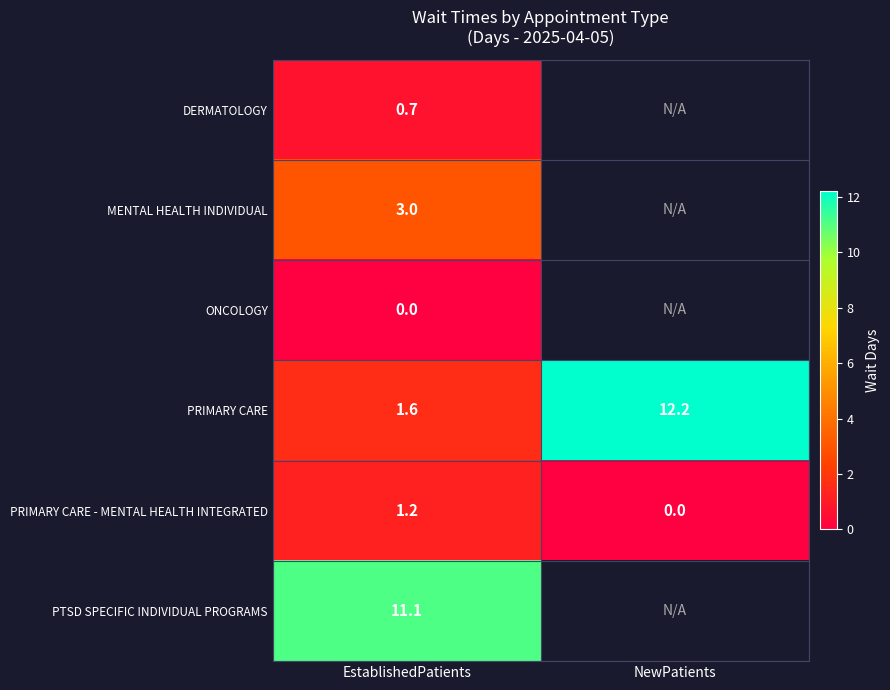

Where is PRIMARY CARE nearest to the value 6?

EstablishedPatients